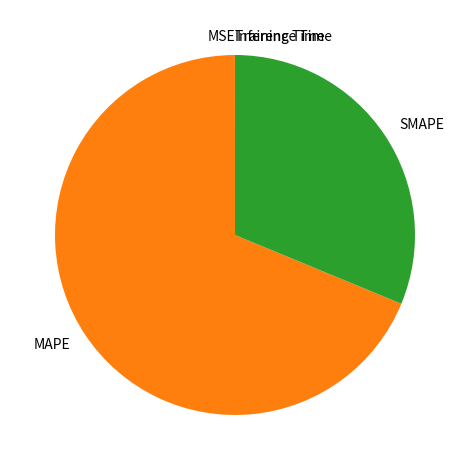

Which has a higher value, MAPE or SMAPE?

MAPE